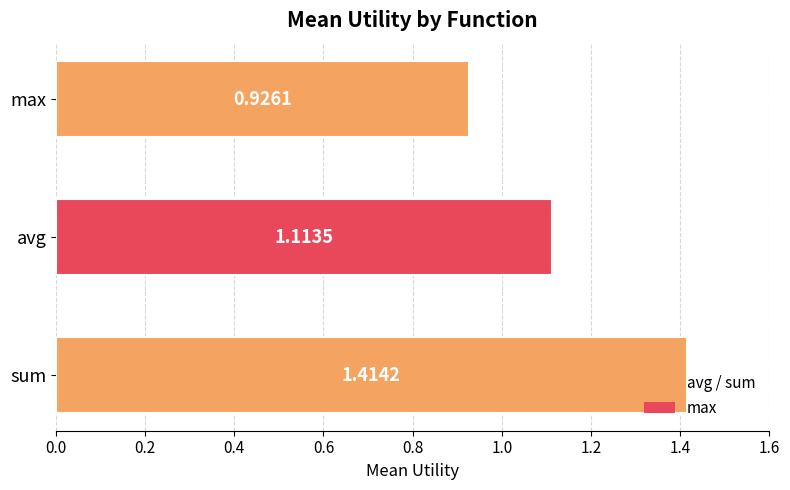

Which has a higher value, max or sum?

sum